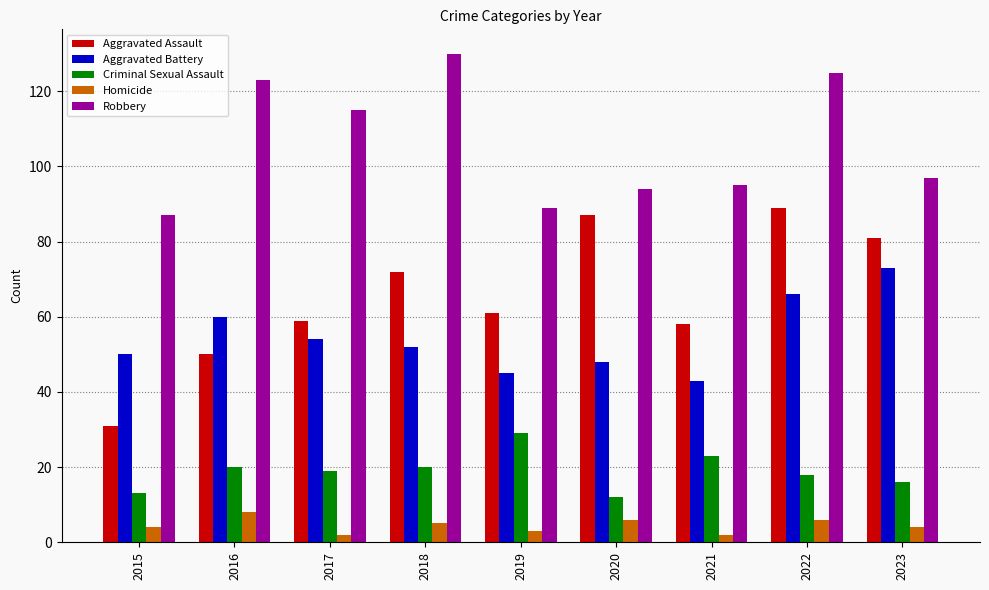

Is the value of Aggravated Battery at 2018 greater than the value of Homicide at 2023?

Yes